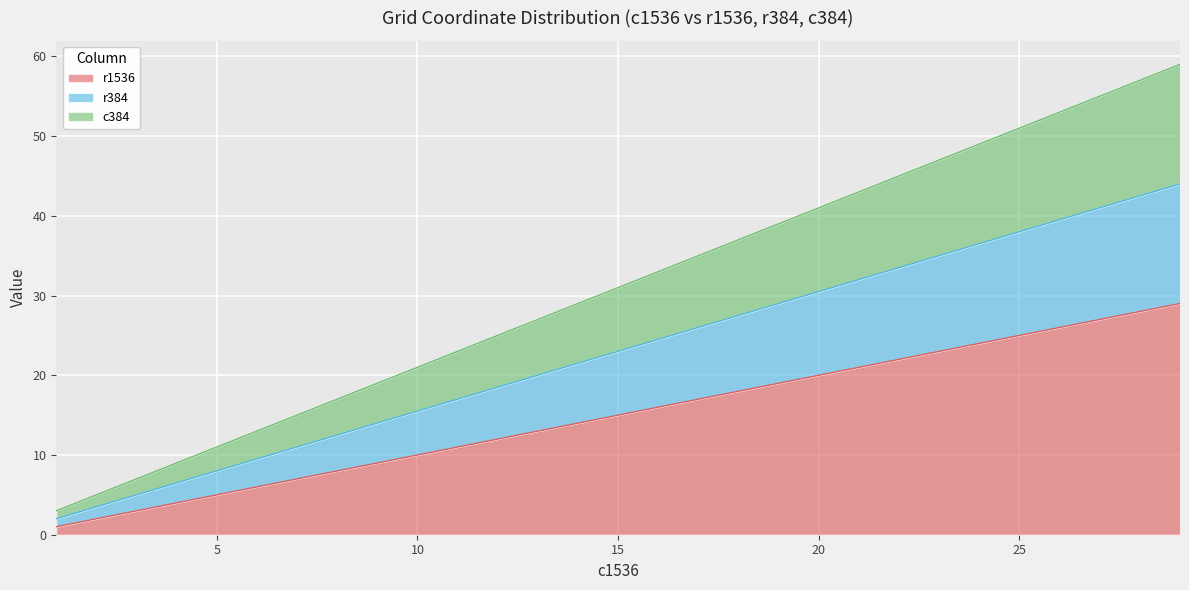

True or false: c384 and r384 cross at least once.

False